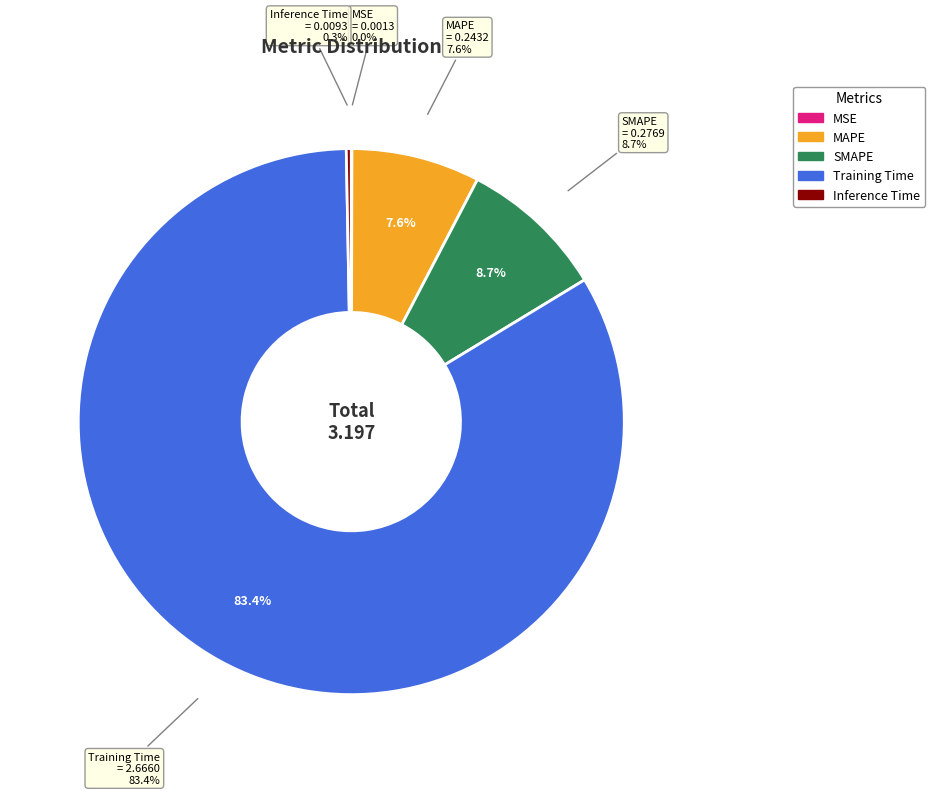

How many segments does this pie chart have?

5